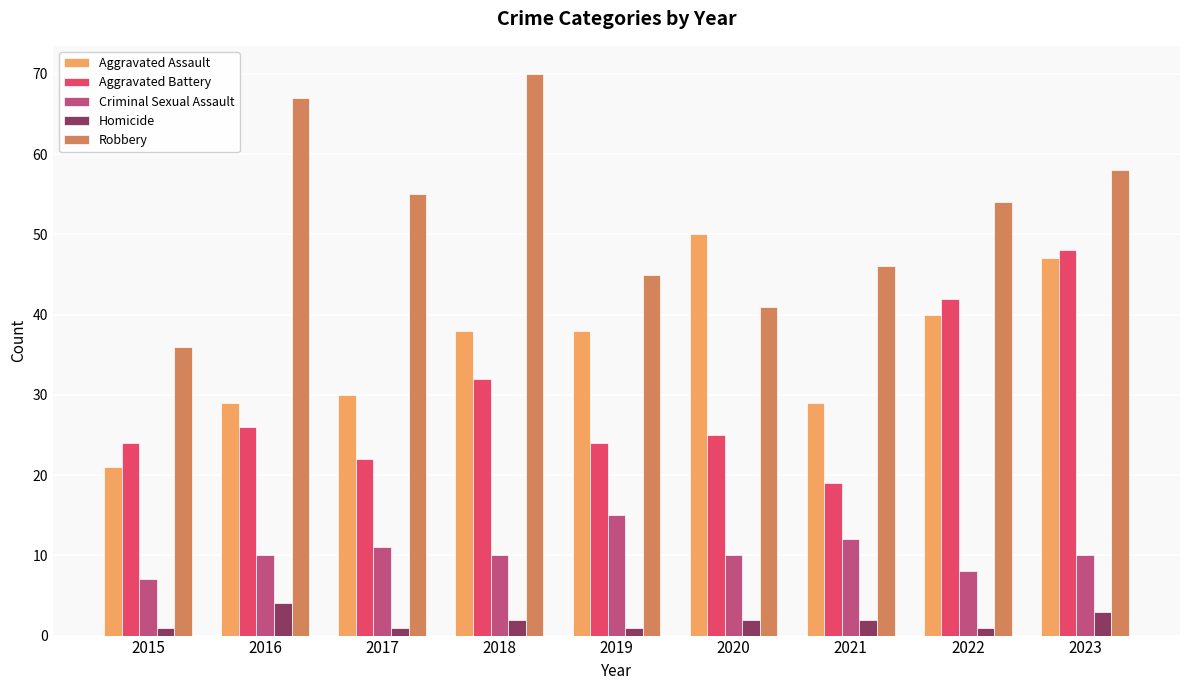

List the labels in order of Robbery value, smallest first.

2015, 2020, 2019, 2021, 2022, 2017, 2023, 2016, 2018